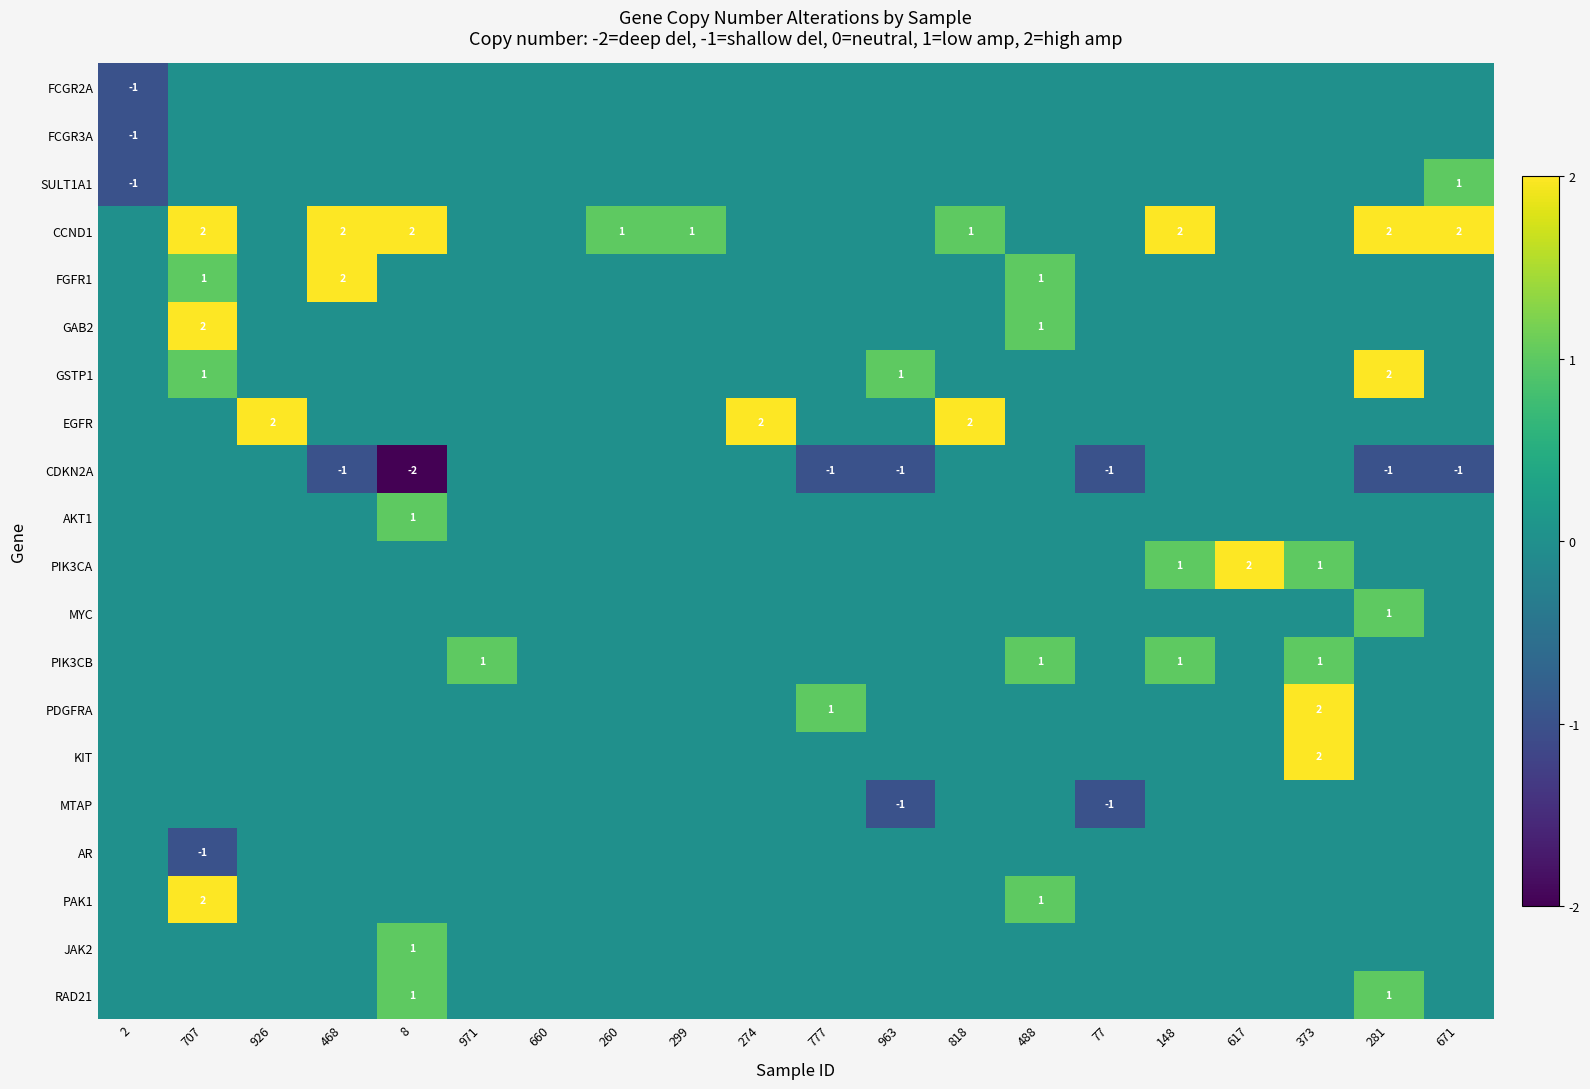

Which has a higher value, 971 or 963?

971